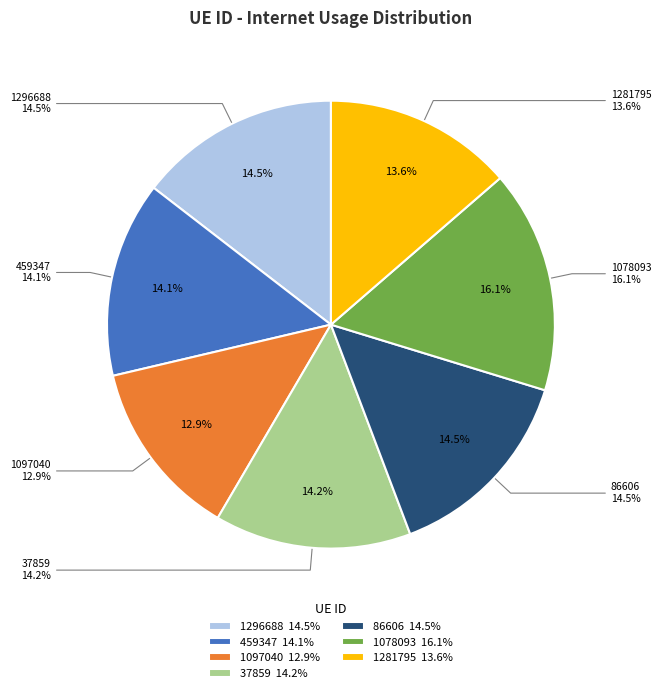

Is it true that 1078093 is 16% of the pie?

True